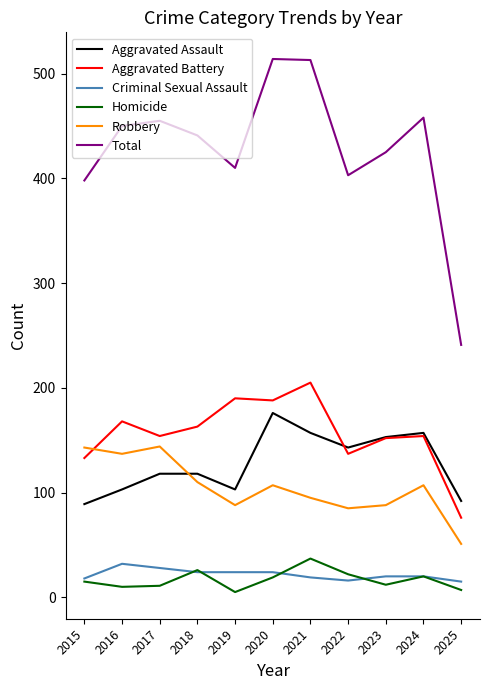

Count the number of categories in the chart.

11